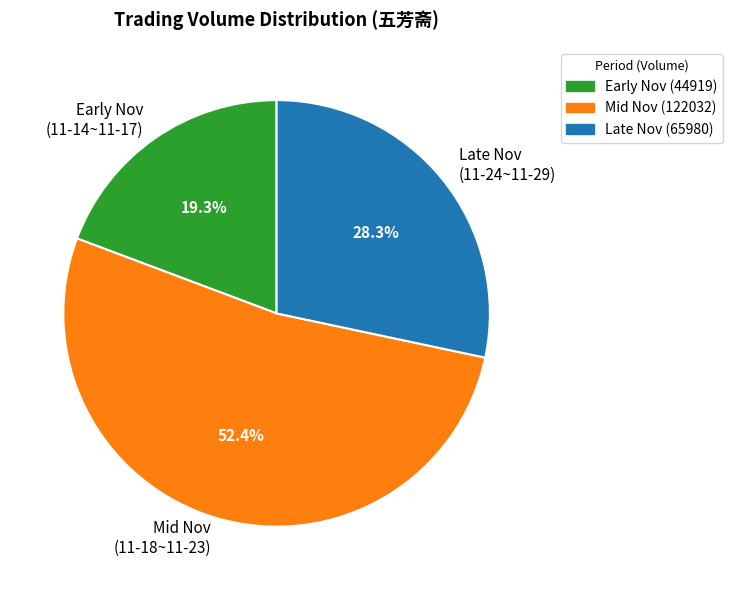

Rank the categories by value from highest to lowest.

Mid Nov (11-18~11-23), Late Nov (11-24~11-29), Early Nov (11-14~11-17)